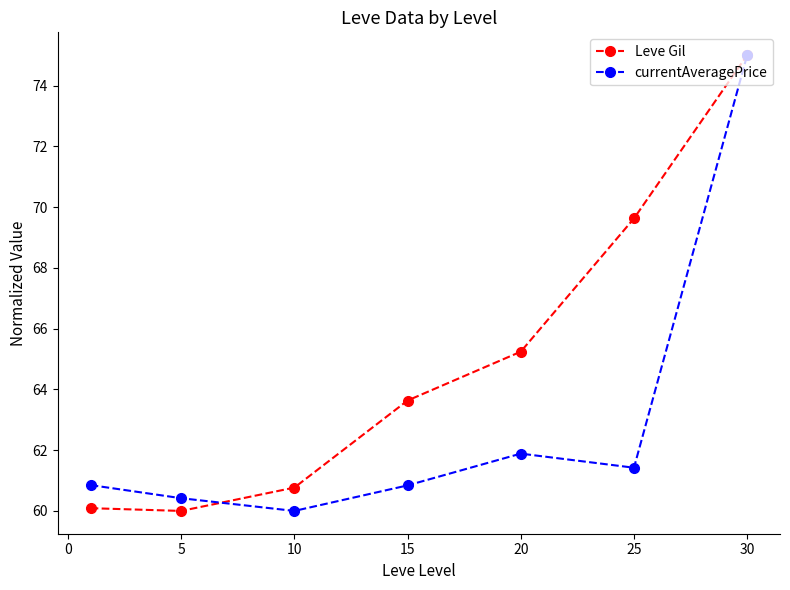

What is the value of the currentAveragePrice point at the 6th from the left?

61.4